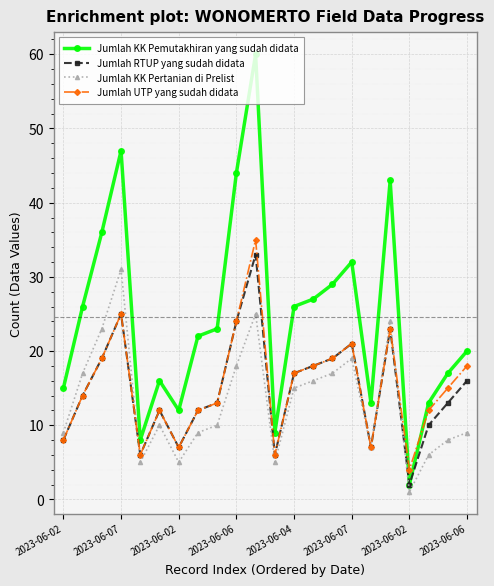

What is the value of the Jumlah UTP yang sudah didata point at the 11th from the left?

35